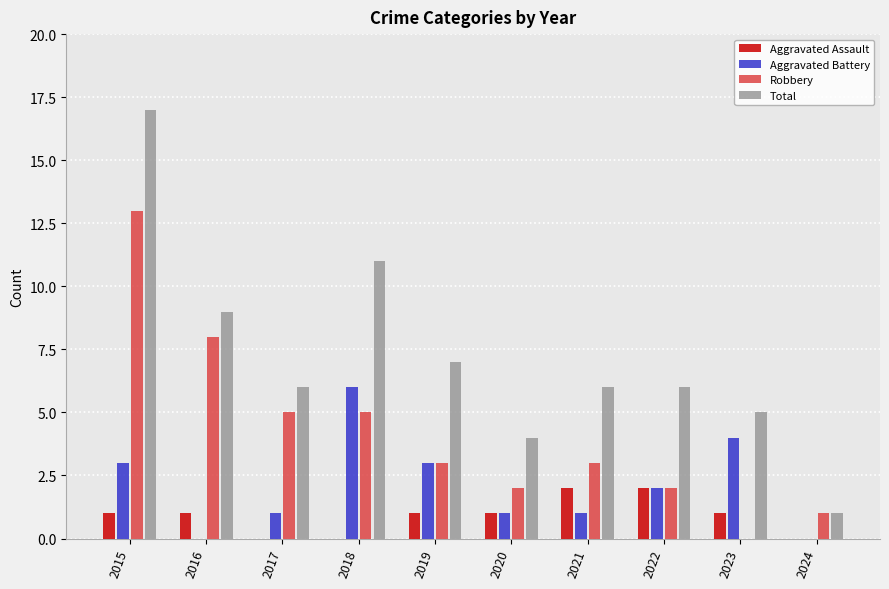

True or false: Aggravated Assault has a value of 0 at 2018.

True